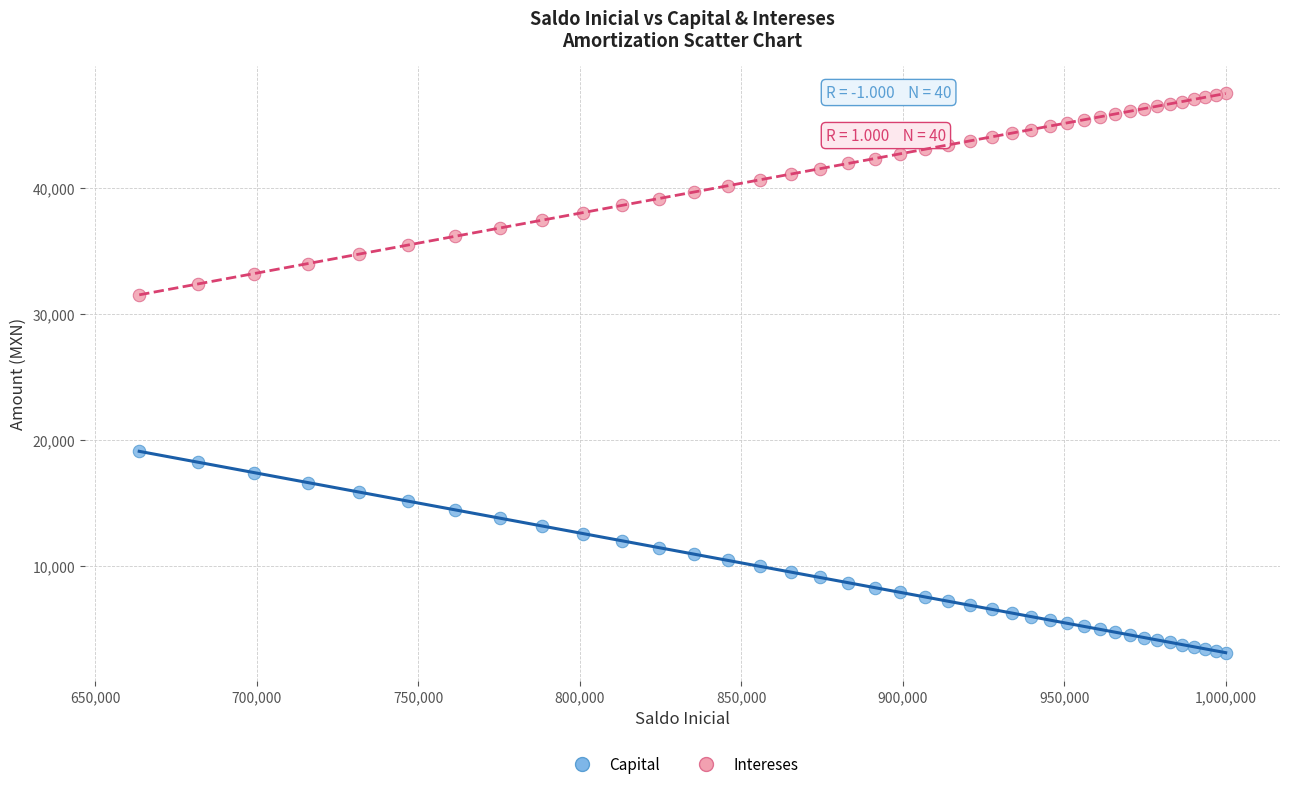

Which series contains the highest Y value?

Intereses